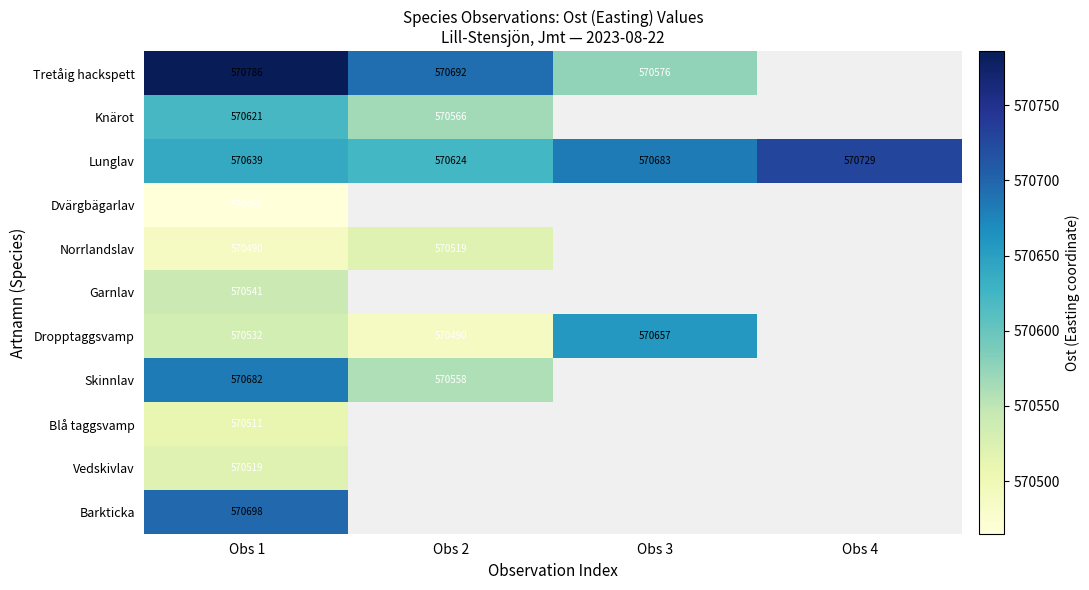

Rank the series at Obs 1 from highest to lowest value.

Tretåig hackspett, Barkticka, Skinnlav, Lunglav, Knärot, Garnlav, Dropptaggsvamp, Vedskivlav, Blå taggsvamp, Norrlandslav, Dvärgbägarlav